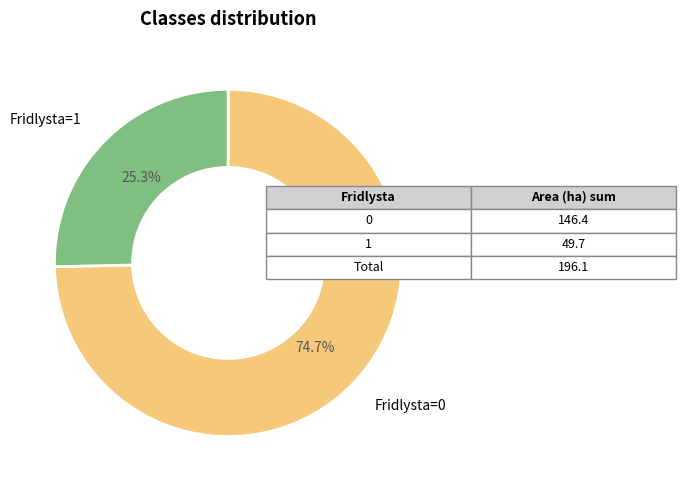

Is there a majority slice in this chart?

Yes